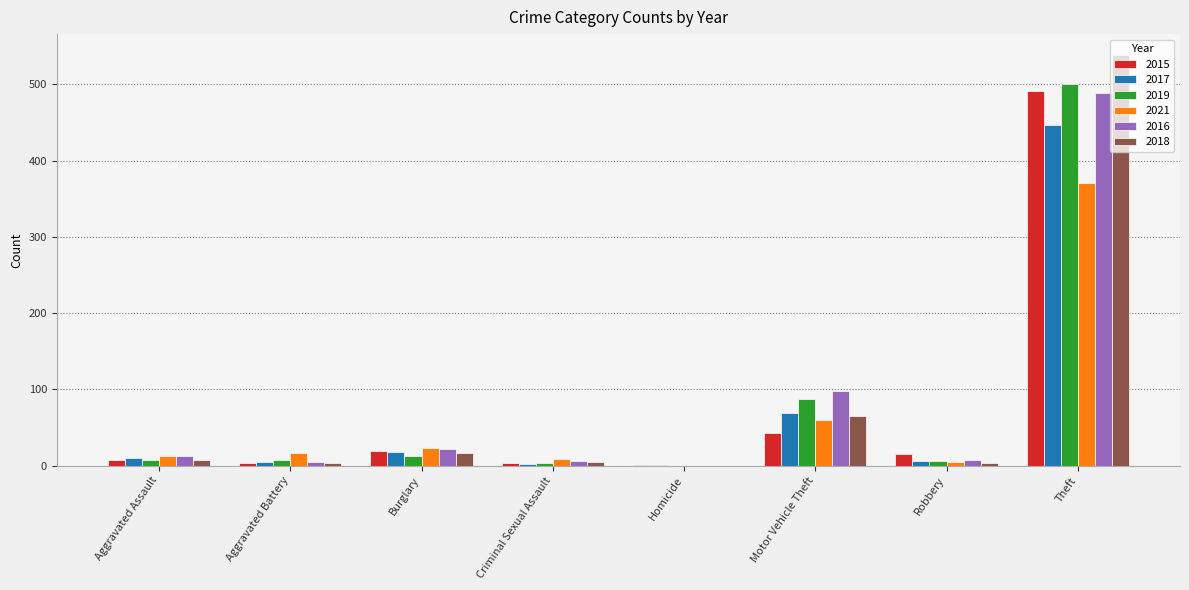

Which label corresponds to the largest value in the chart?

Theft